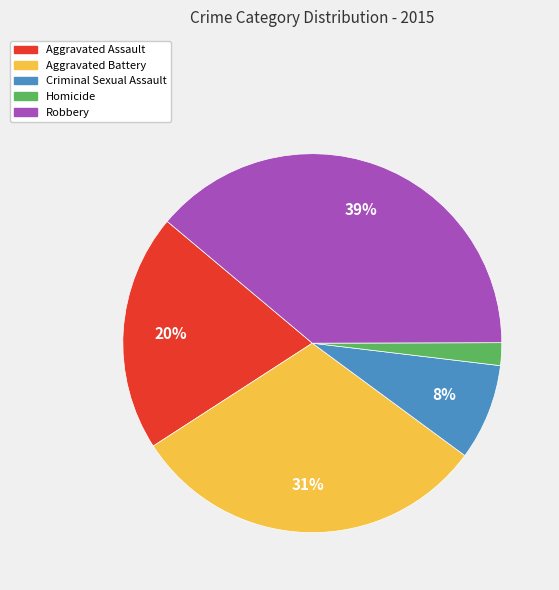

The Criminal Sexual Assault slice represents 1% of the pie. True or false?

False